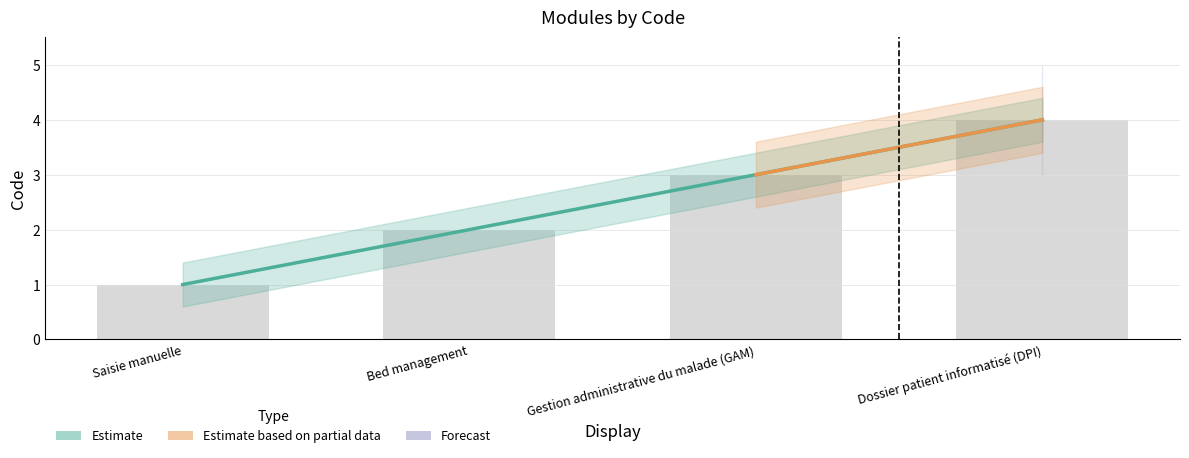

Where does the data first go above 3?

Dossier patient informatisé (DPI)